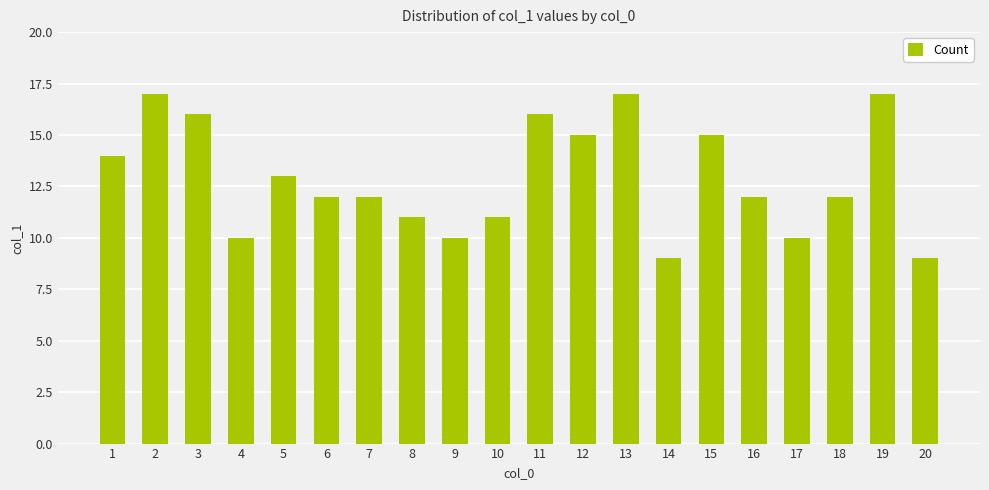

Reading right to left, extract all data points from this chart.

20=9	19=17	18=12	17=10	16=12	15=15	14=9	13=17	12=15	11=16	10=11	9=10	8=11	7=12	6=12	5=13	4=10	3=16	2=17	1=14